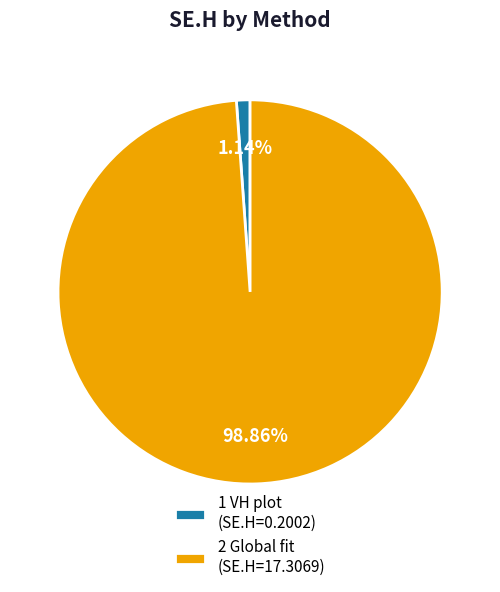

What percentage is the 2 Global fit slice, to the nearest percent?

99%